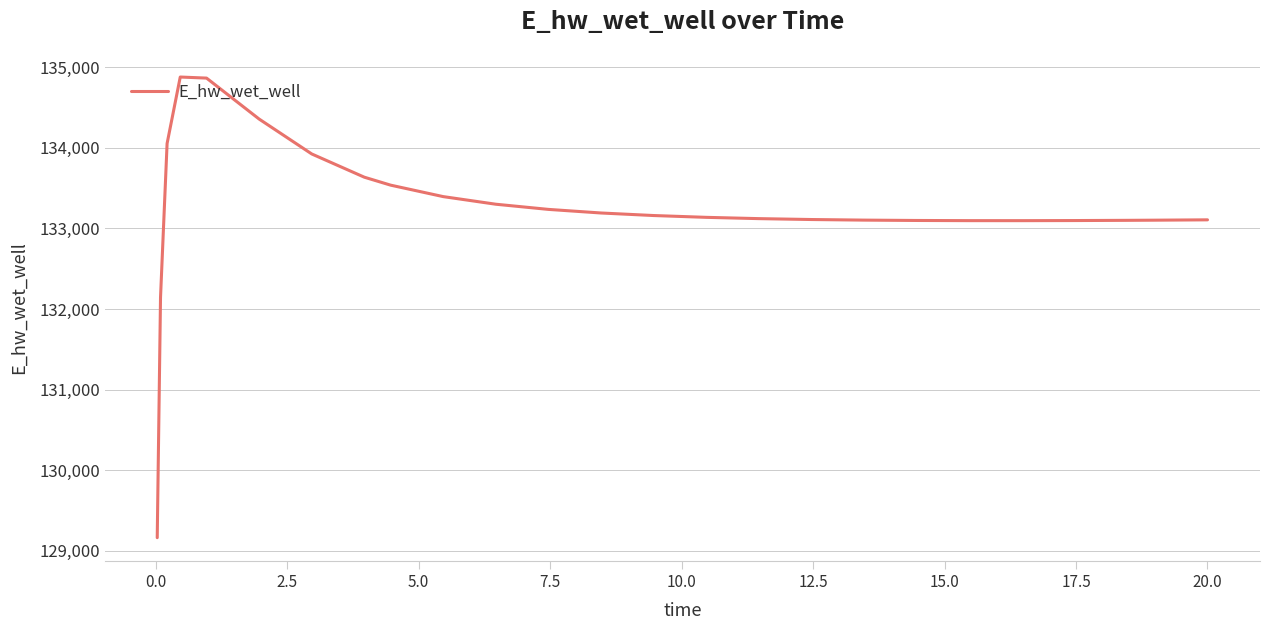

What is the difference between the maximum and minimum values?

5715.3